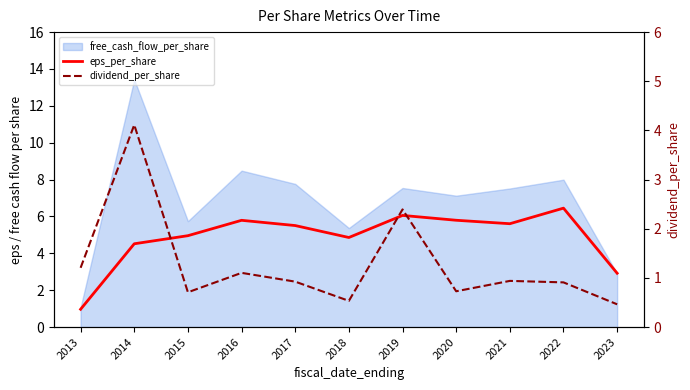

True or false: eps_per_share has more than 1 points higher than both neighbors.

True